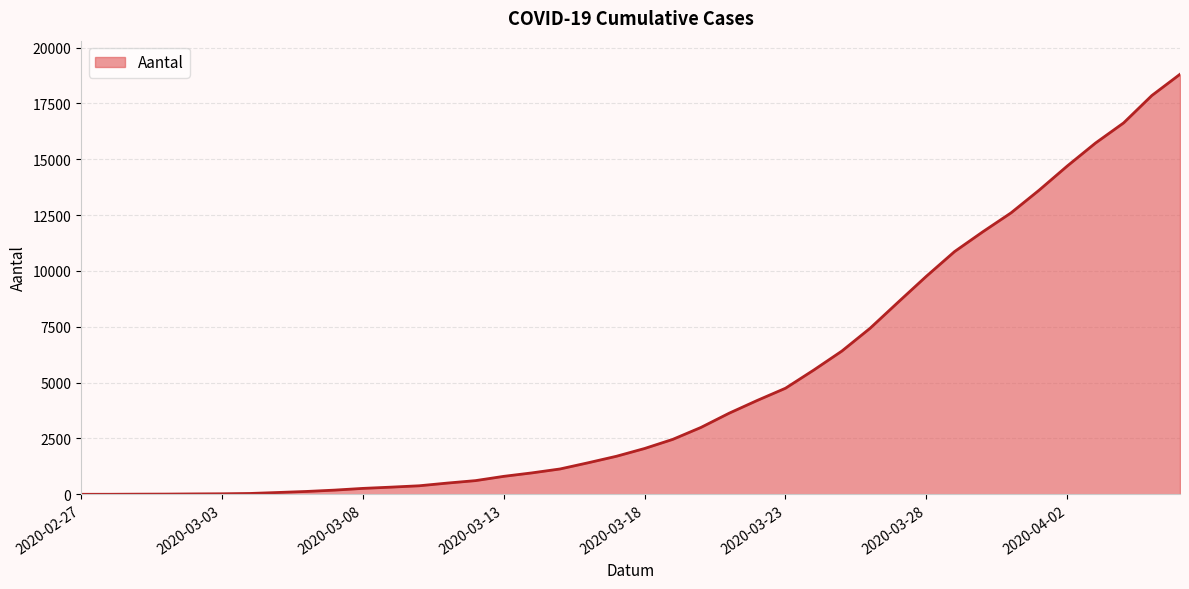

What is the difference between the maximum and minimum values?

18802